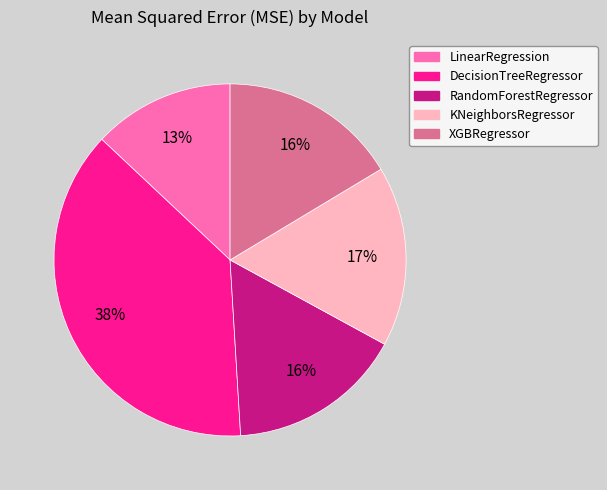

What percentage is the RandomForestRegressor slice, to the nearest percent?

16%